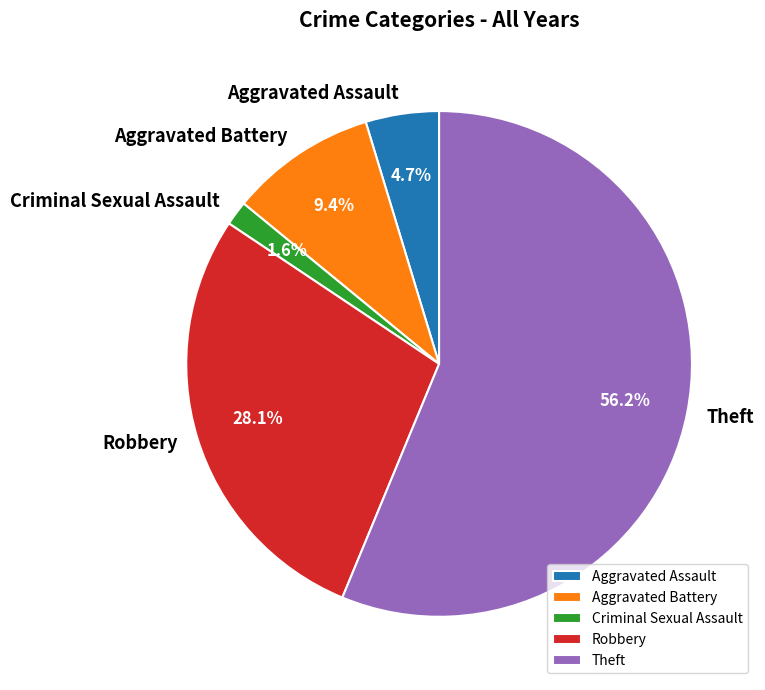

What is the smallest slice in the pie chart?

Criminal Sexual Assault